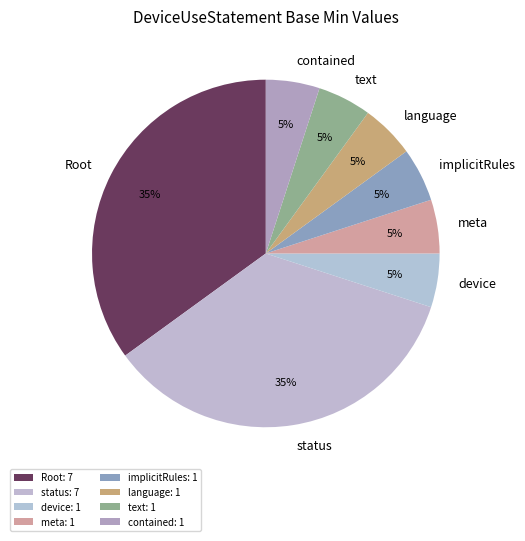

How many segments does this pie chart have?

8